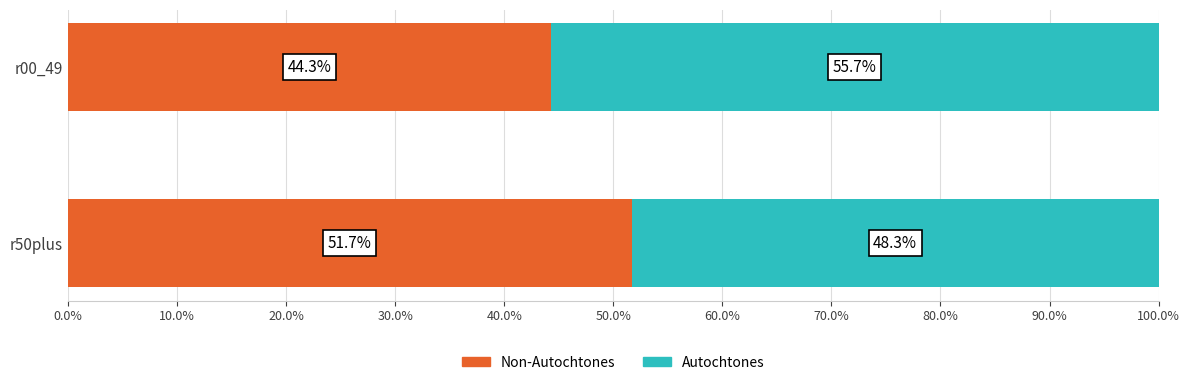

Count the number of categories in the chart.

2